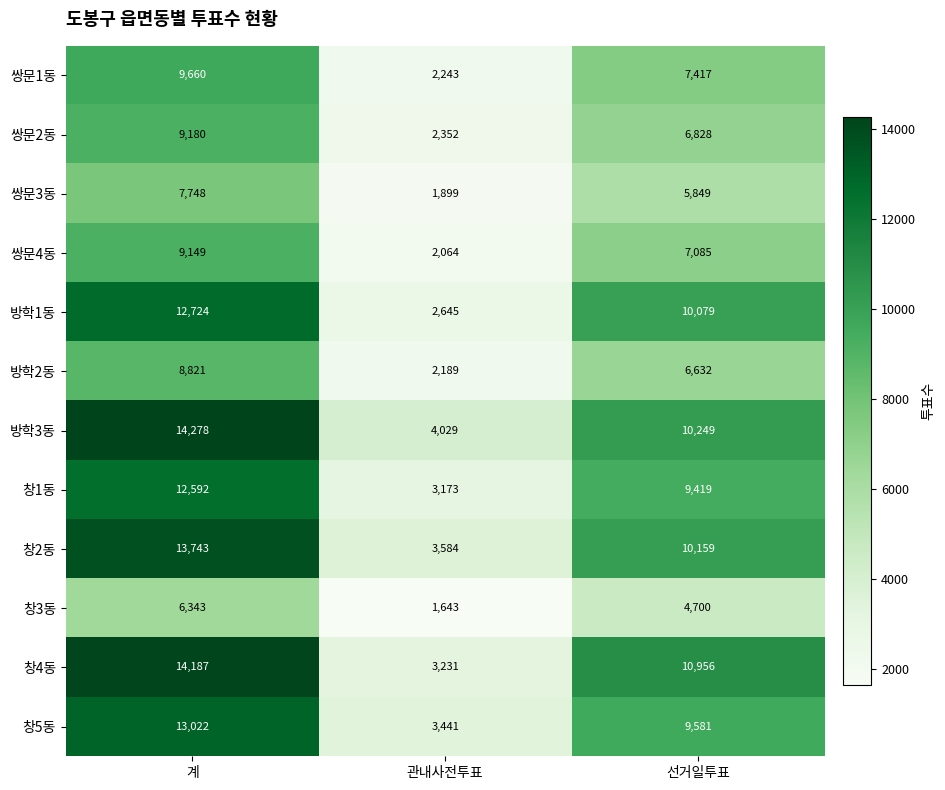

What is the smallest value displayed?

1643